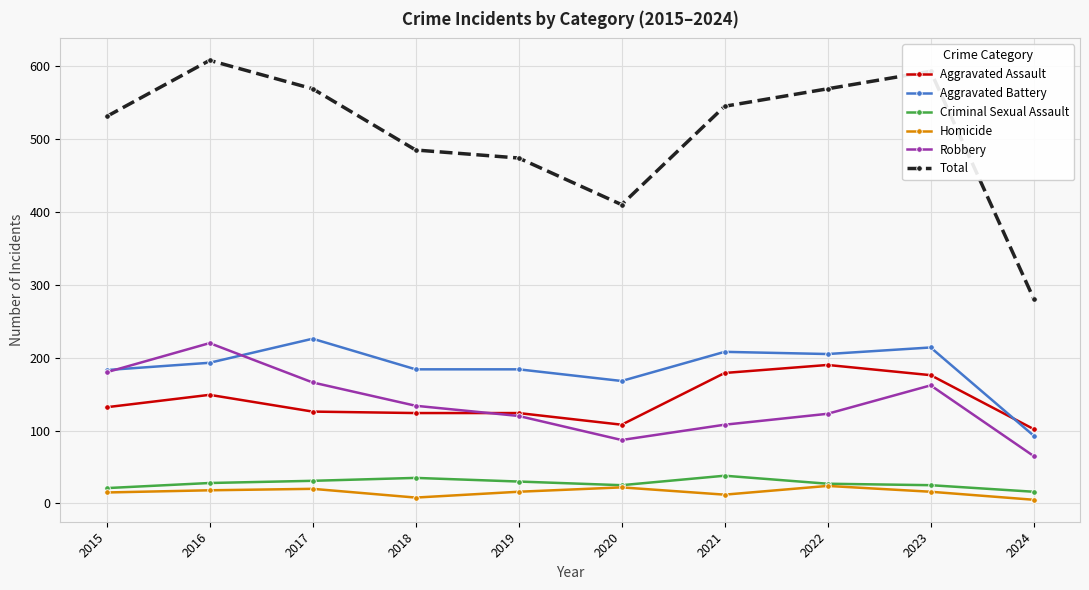

True or false: Homicide and Robbery cross at least once.

False